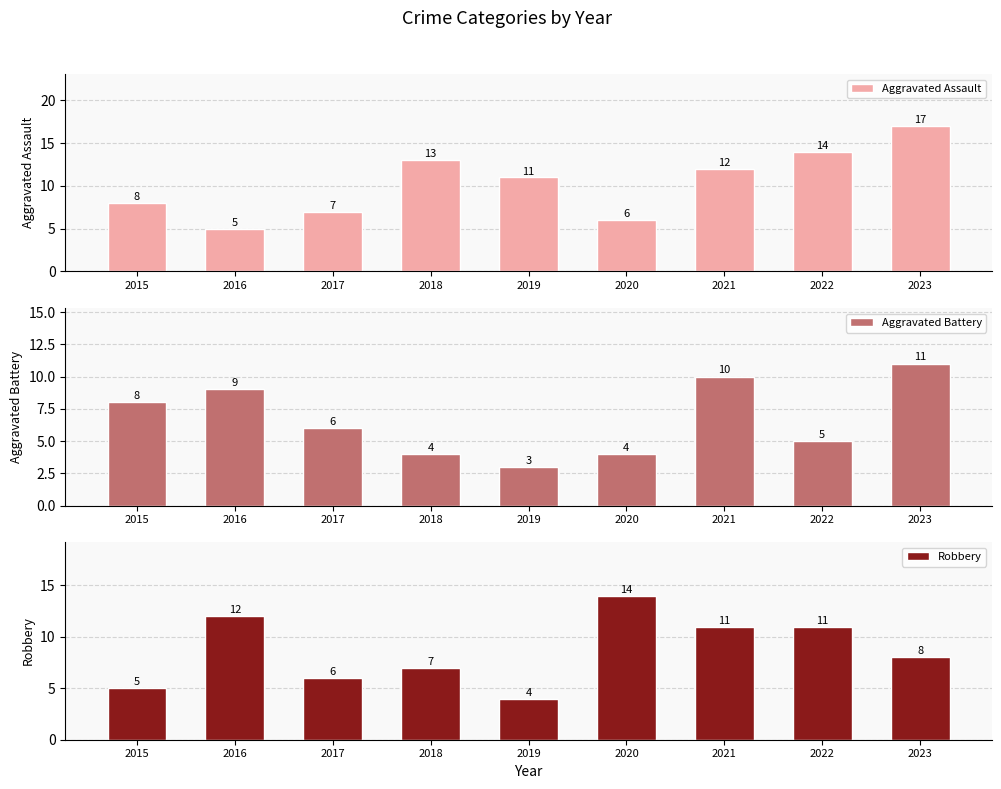

What are all the series names shown in the legend?

Aggravated Assault, Aggravated Battery, Robbery